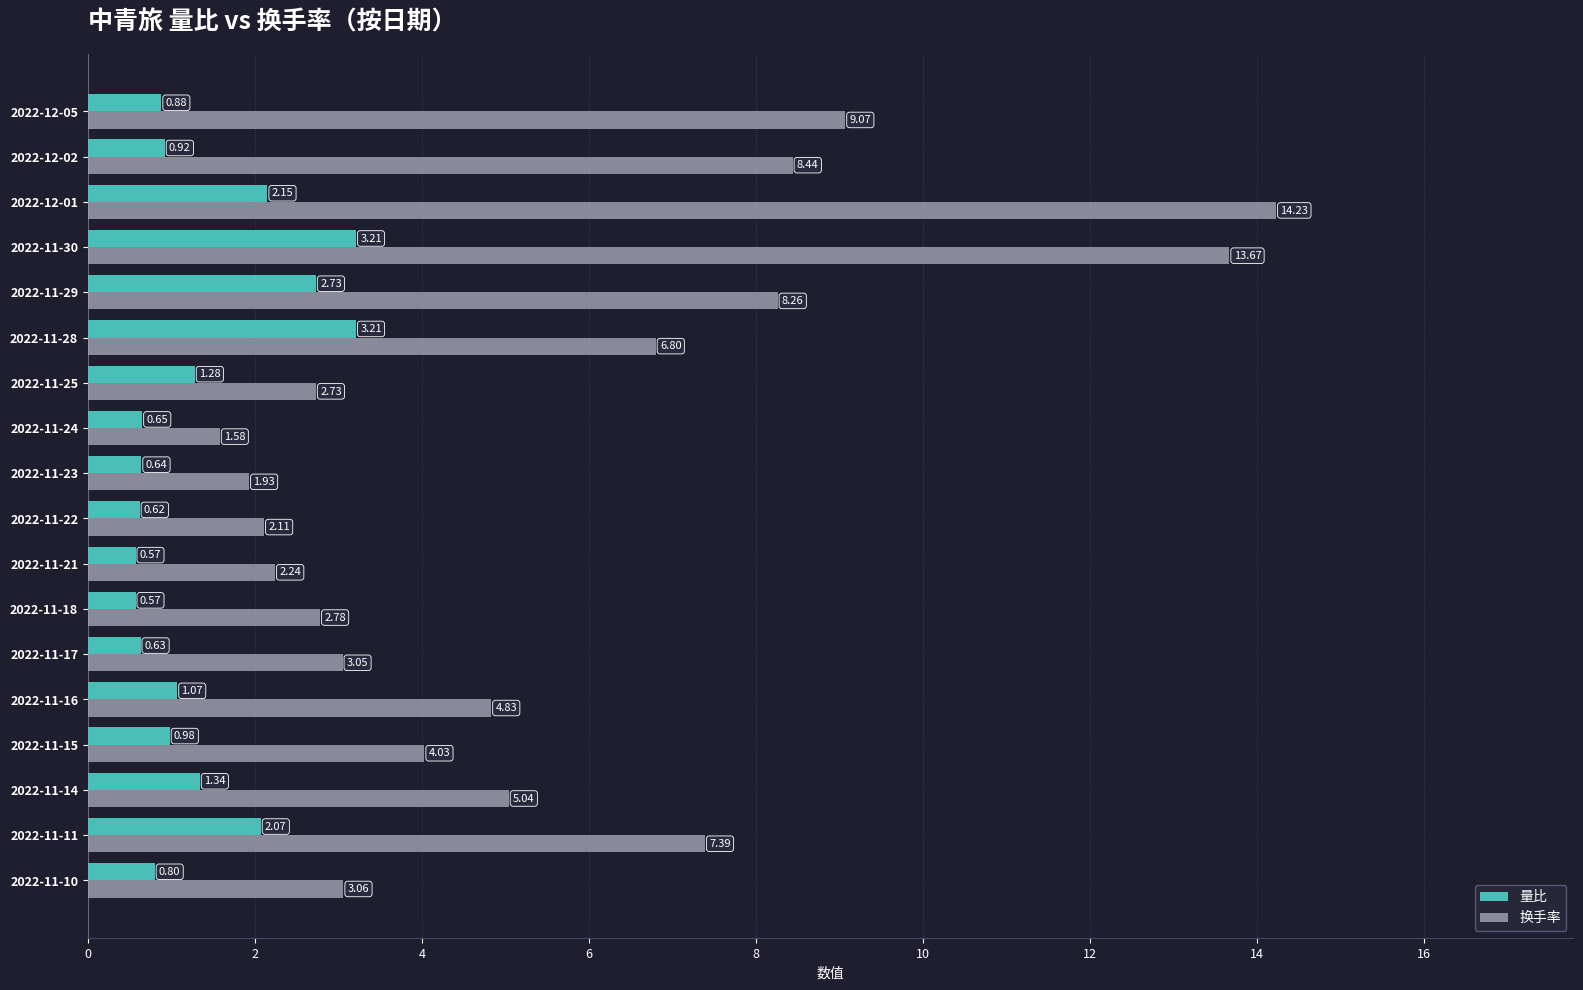

What is the average value of the 换手率 series?

5.6